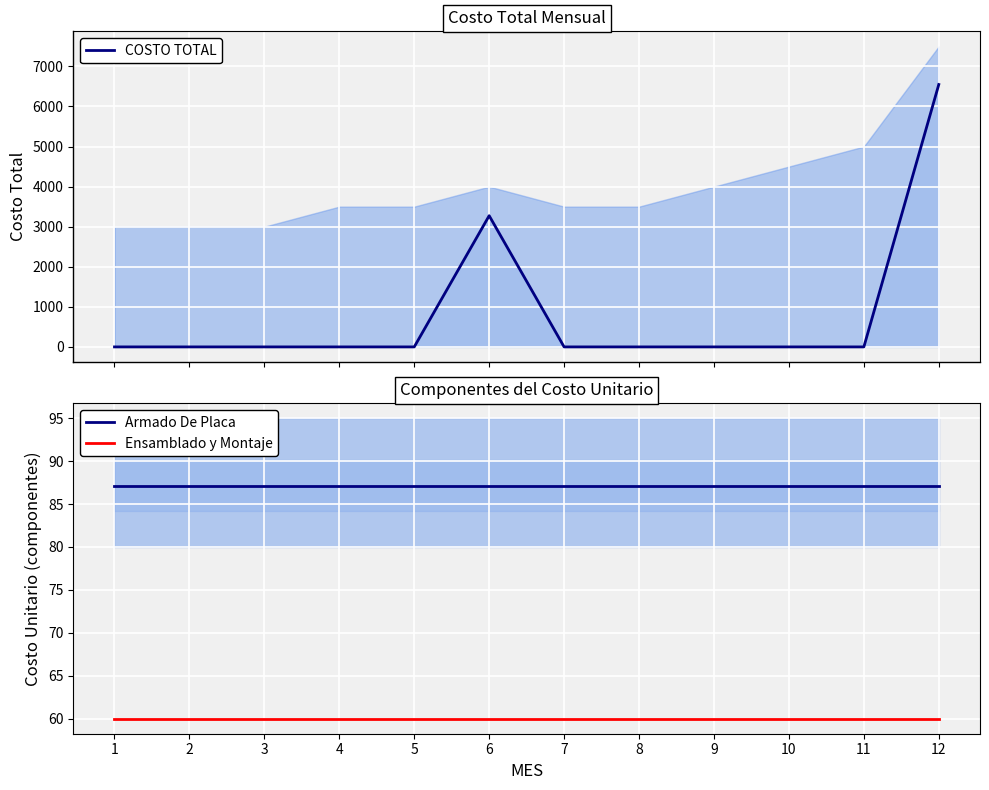

Reading left to right, list all the values displayed in this chart.

COSTO TOTAL: 1=0.0	2=0.0	3=0.0	4=0.0	5=0.0	6=3274.1	7=0.0	8=0.0	9=0.0	10=0.0	11=0.0	12=6548.2
Armado De Placa: 1=87.1	2=87.1	3=87.1	4=87.1	5=87.1	6=87.1	7=87.1	8=87.1	9=87.1	10=87.1	11=87.1	12=87.1
Ensamblado y Montaje: 1=60.0	2=60.0	3=60.0	4=60.0	5=60.0	6=60.0	7=60.0	8=60.0	9=60.0	10=60.0	11=60.0	12=60.0